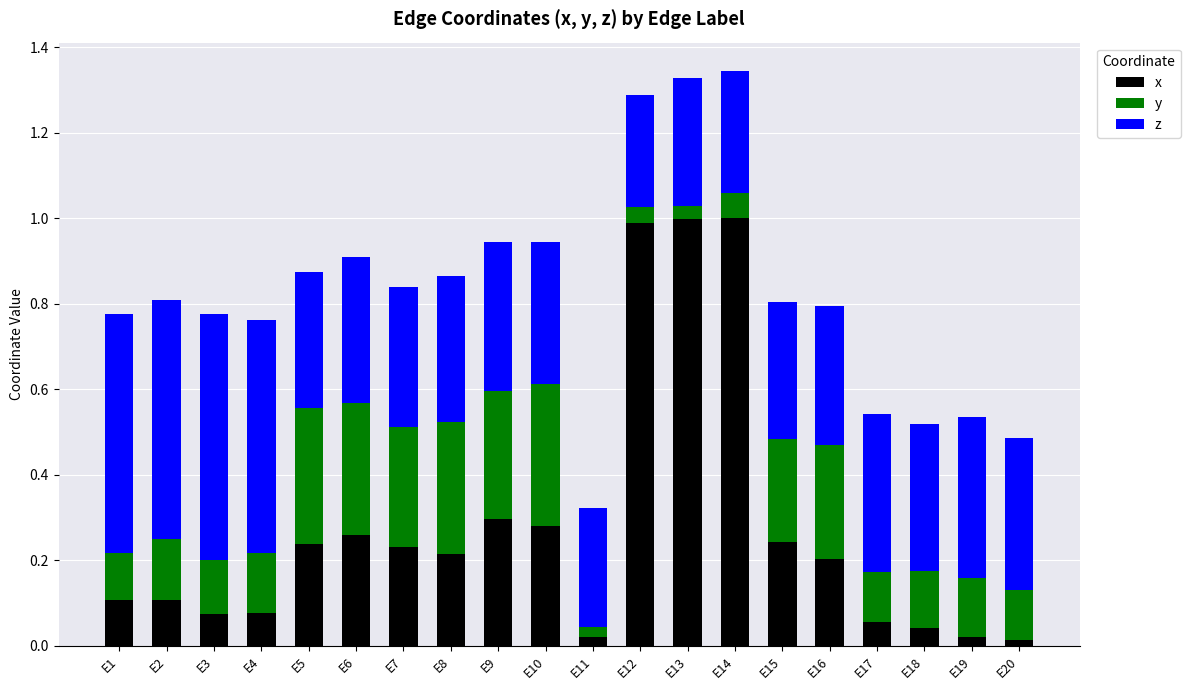

What is the highest value of the x series?

1.0